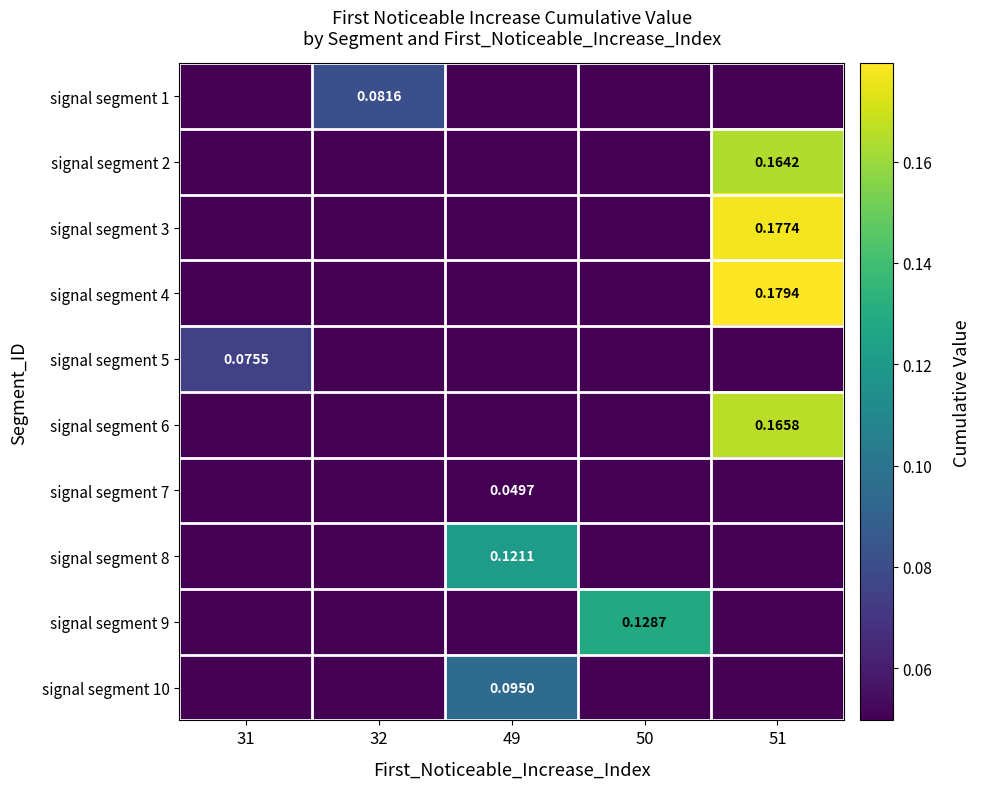

What is the sum of all signal segment 5 values?

0.3